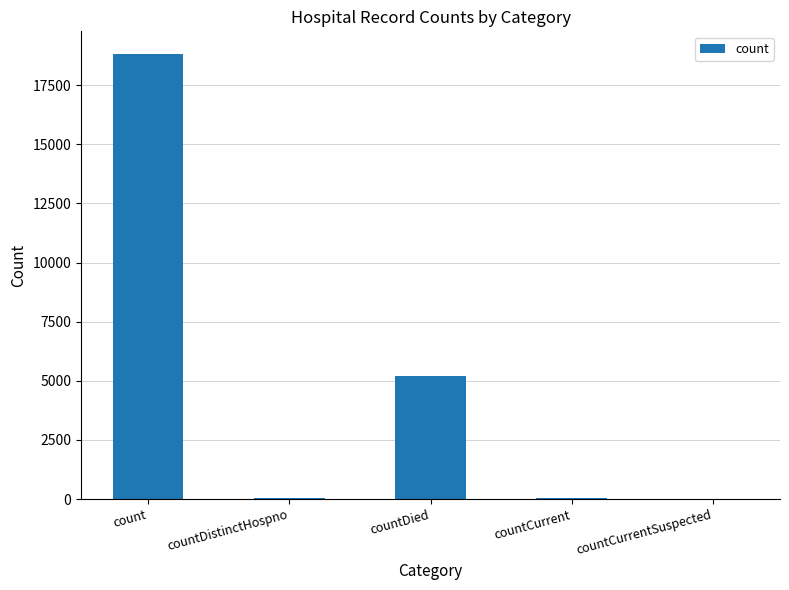

What is the greatest value displayed?

18838